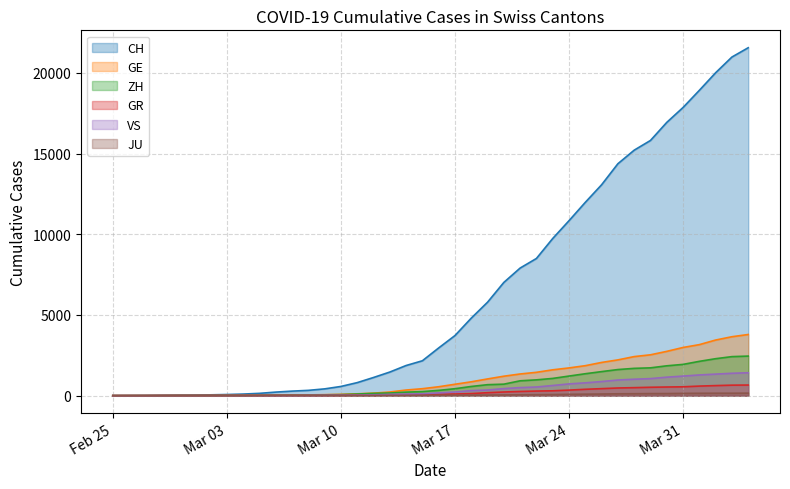

The value of CH at 2020-03-12 is 1124. True or false?

True